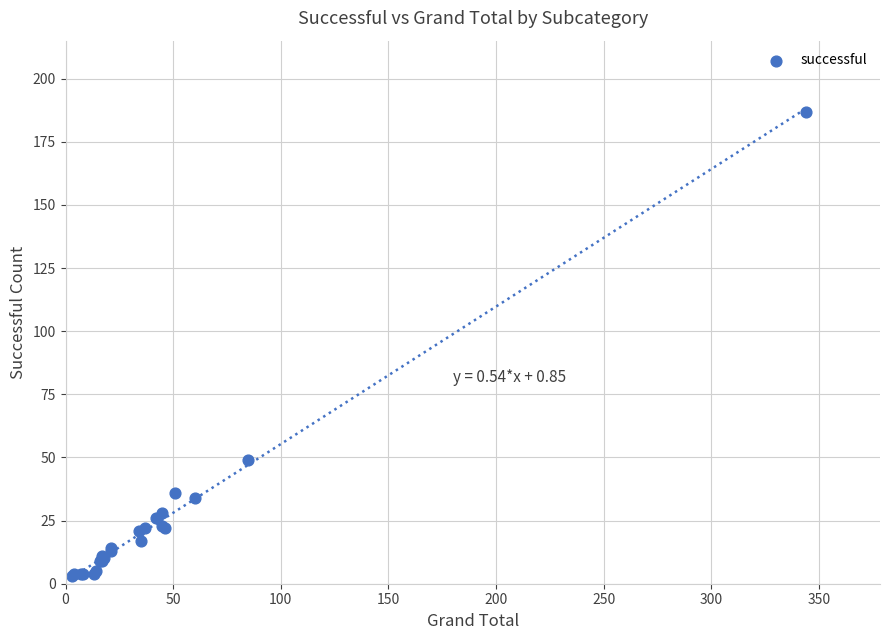

What Y value in the scatter plot is closest to 95?

49